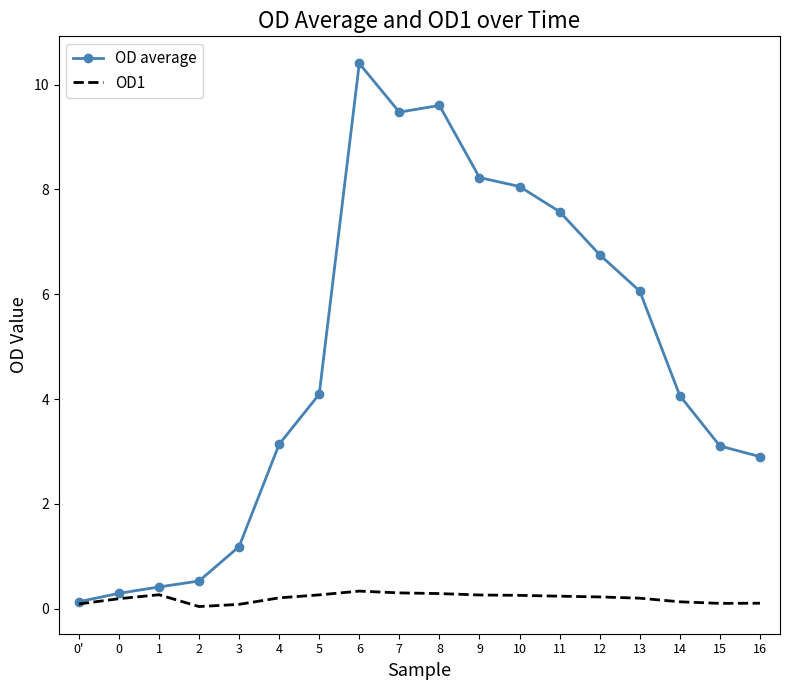

Which series changed the most between 4 and 7?

OD average